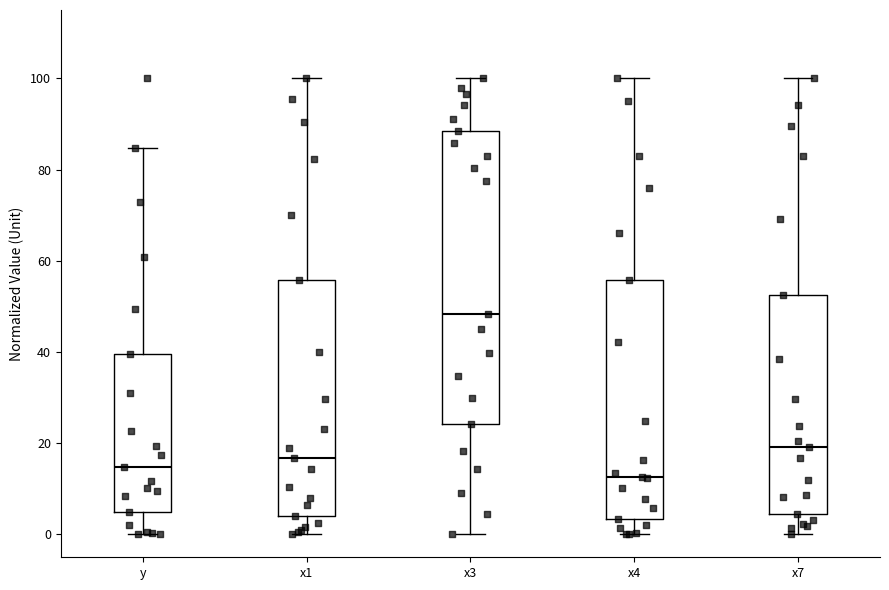

Reading left to right, transcribe this box plot: for each box, give where its median line is, the range the box spans, and where its two whiskers end, as read against the y-axis. The values are not printed on the chart, so give them approximately, as read against the axis.

y: median 14, box 4 to 40, whiskers 0 to 84
x1: median 16, box 4 to 56, whiskers 0 to 100
x3: median 48, box 24 to 88, whiskers 0 to 100
x4: median 12, box 4 to 56, whiskers 0 to 100
x7: median 20, box 4 to 52, whiskers 0 to 100